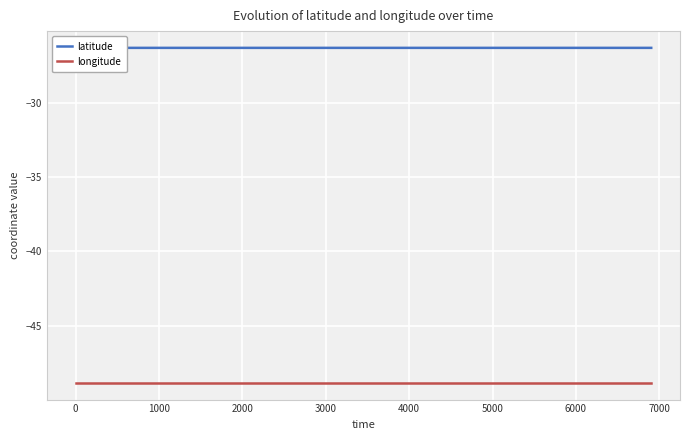

True or false: longitude and latitude cross at least once.

False